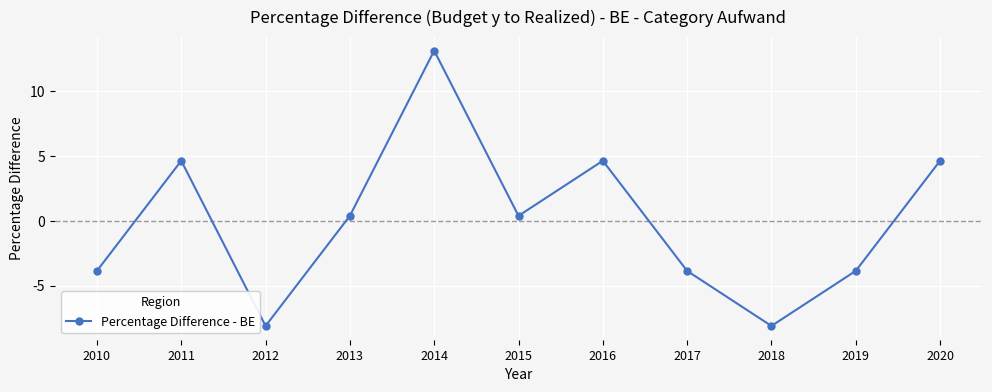

Is this an area chart (filled region under the line)?

No